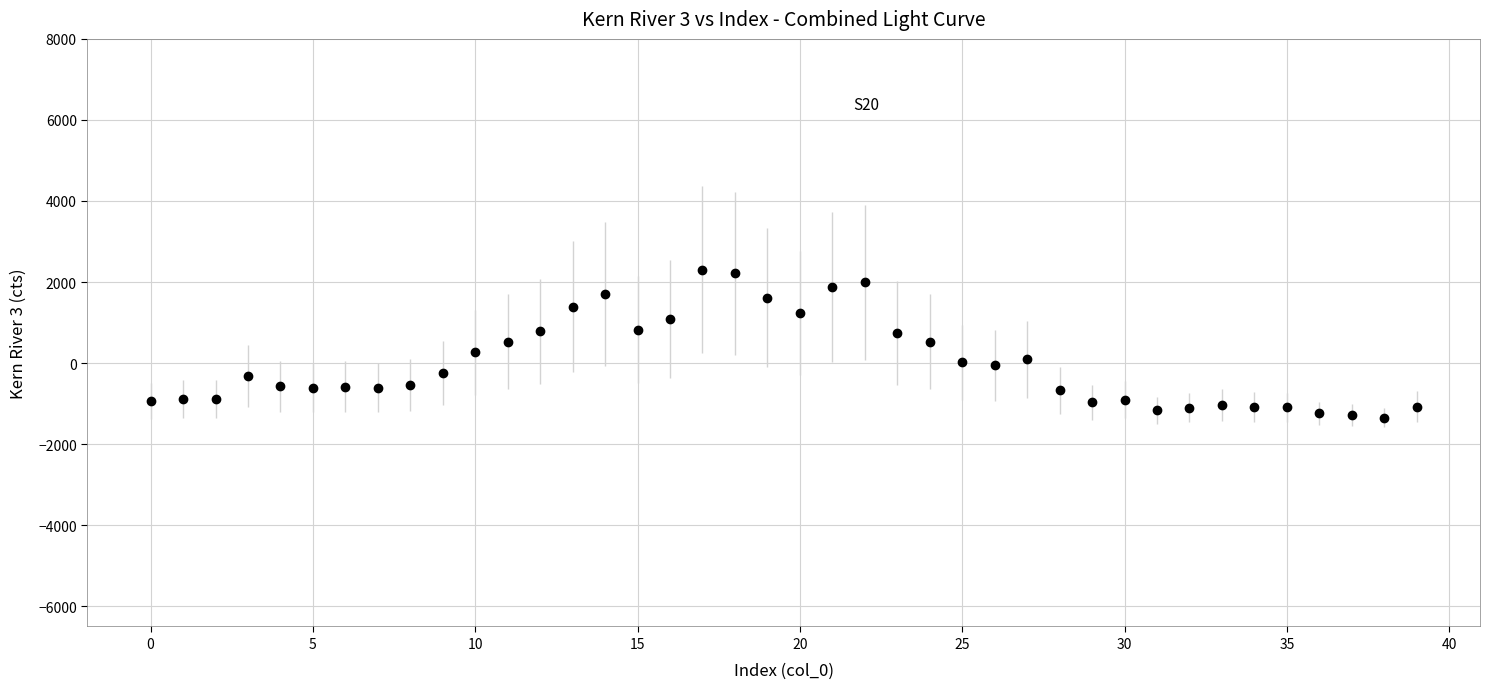

What is the minimum value shown in the chart?

-1353.6